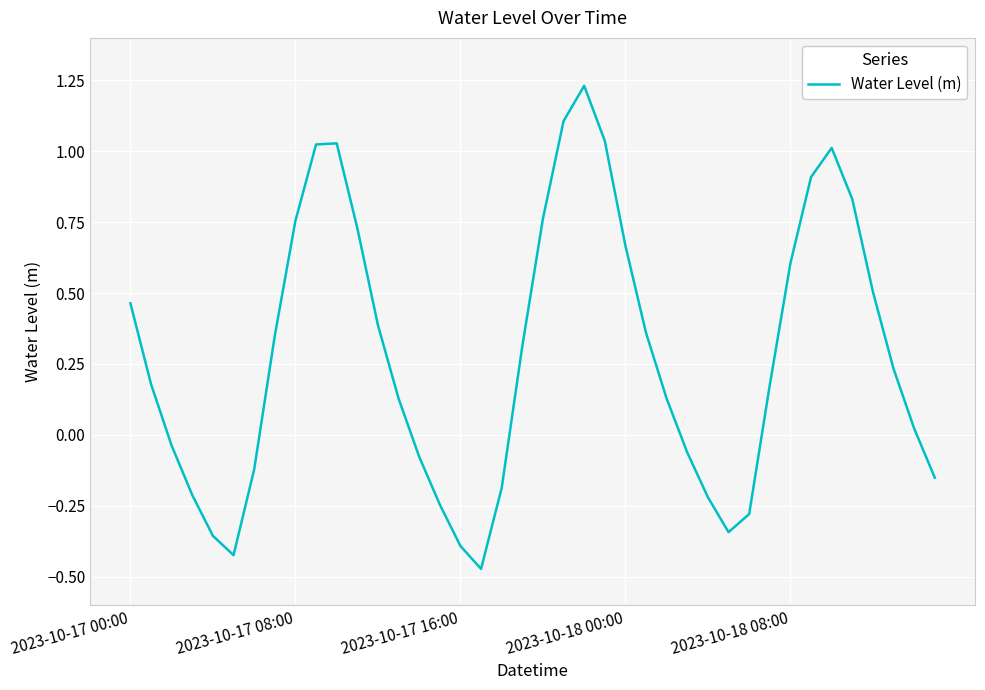

What is the difference between the maximum and minimum values?

1.7